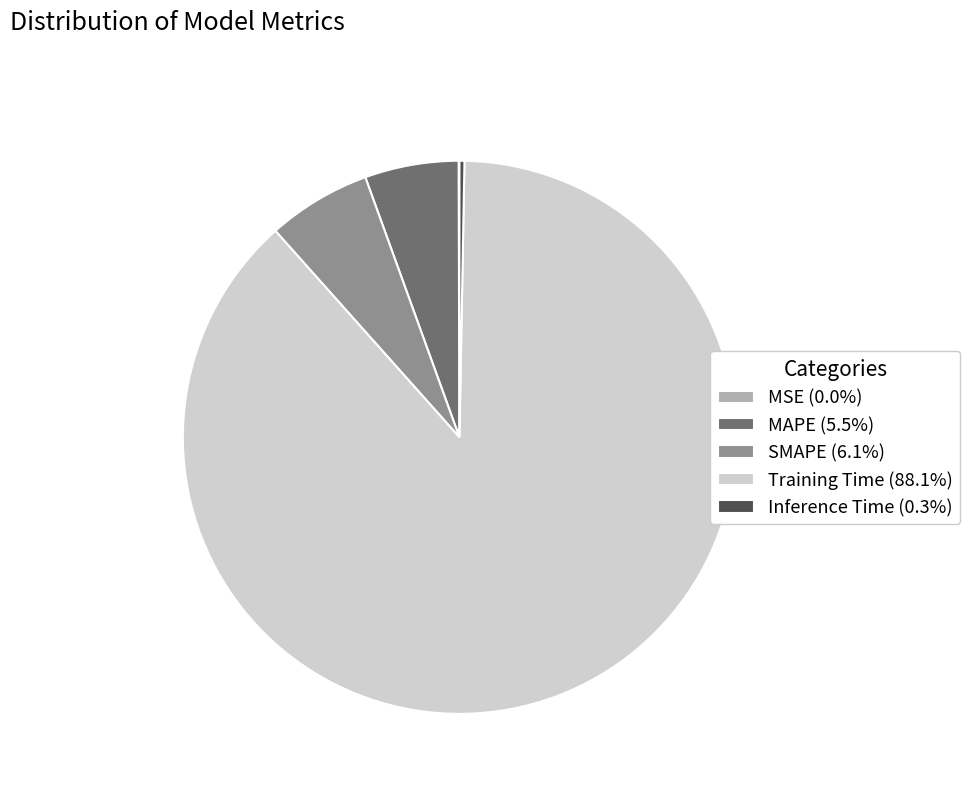

Is the sum of Inference Time (0.3%) and SMAPE (6.1%) greater than half?

No